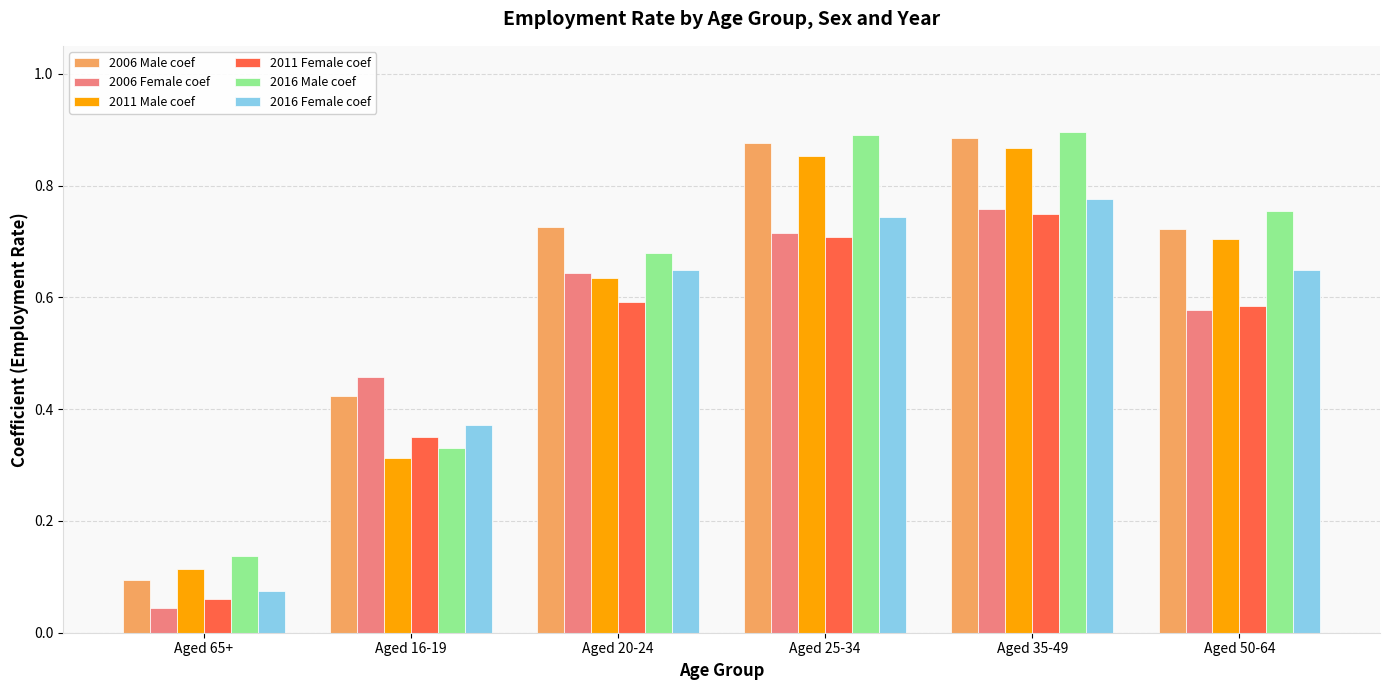

Between Aged 35-49 and Aged 50-64, which series saw the biggest shift?

2006 Female coef